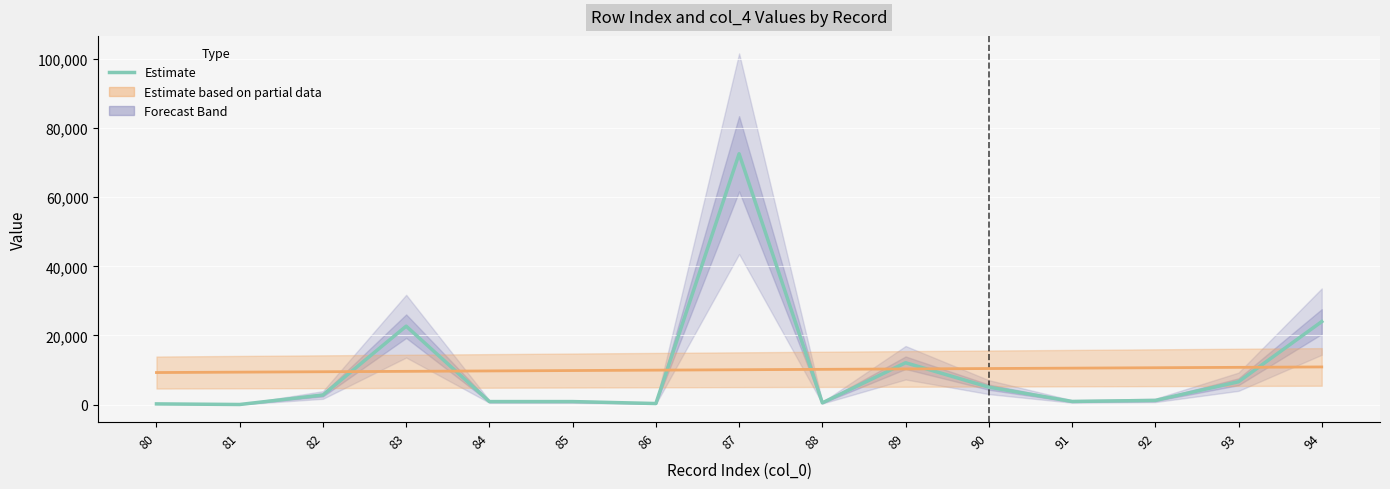

Reading left to right, list all the values displayed in this chart.

col_4 Value (Estimate): 80=192.0	81=18.0	82=2767.0	83=22680.0	84=864.0	85=864.0	86=297.0	87=72560.0	88=500.0	89=12096.0	90=5040.0	91=900.0	92=1200.0	93=6600.0	94=24000.0
col_0 Index (Partial Estimate): 80=9263.0	81=9378.8	82=9494.6	83=9610.3	84=9726.1	85=9841.9	86=9957.7	87=10073.5	88=10189.3	89=10305.1	90=10420.9	91=10536.6	92=10652.4	93=10768.2	94=10884.0